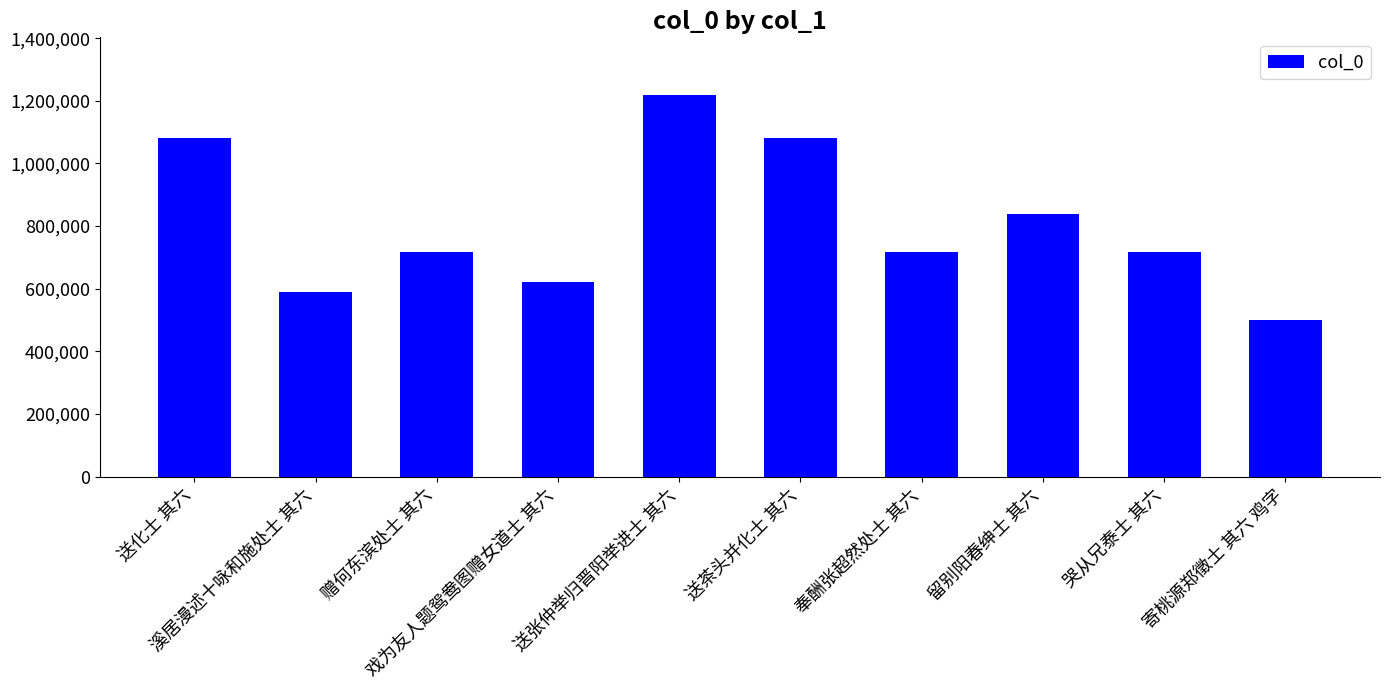

What is the change in value from 溪居漫述十咏和施处士 其六 to 寄桃源郑徵士 其六 鸡字?

-88639